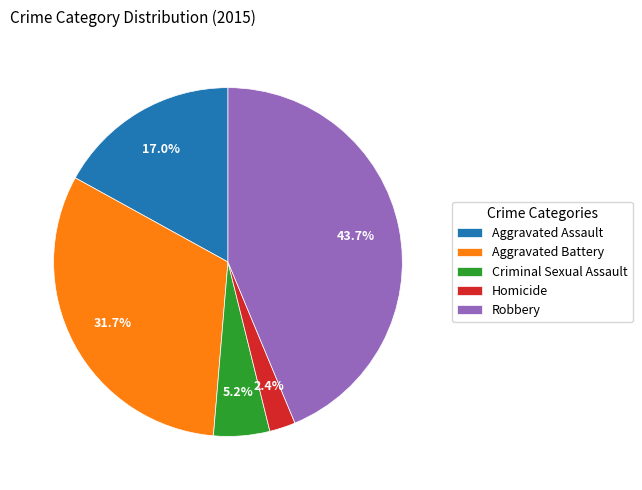

To the nearest percent, what portion does Robbery represent?

44%